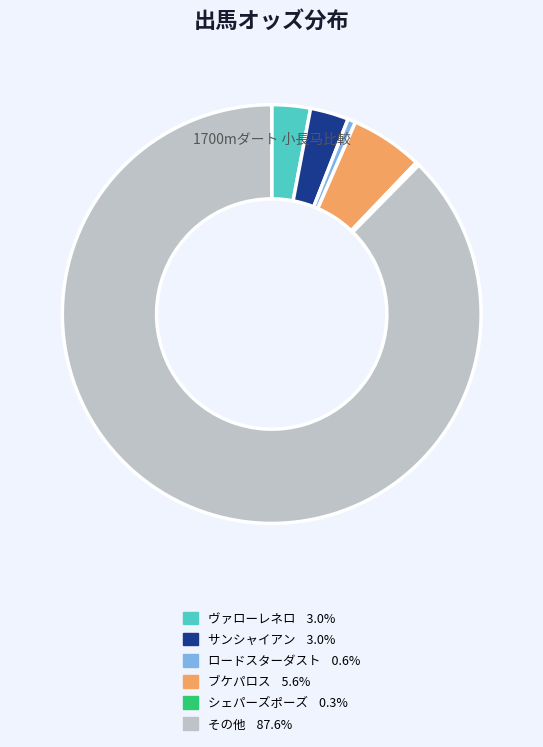

Does any single category account for the majority?

Yes